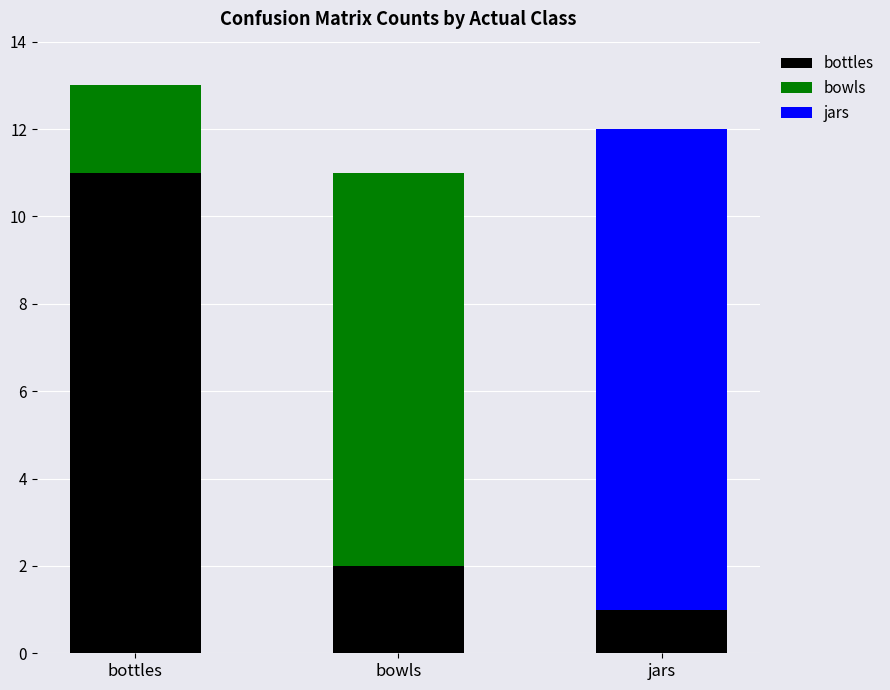

What are all the series names shown in the legend?

bottles, bowls, jars